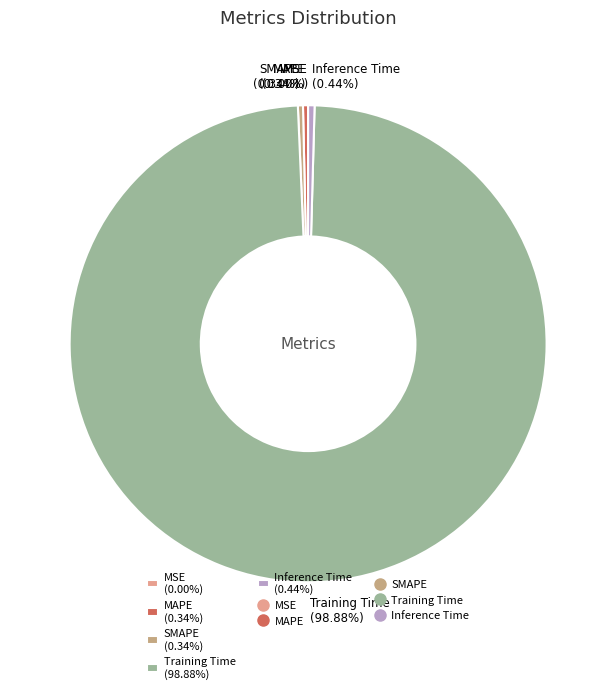

Which slice is the largest?

Training Time